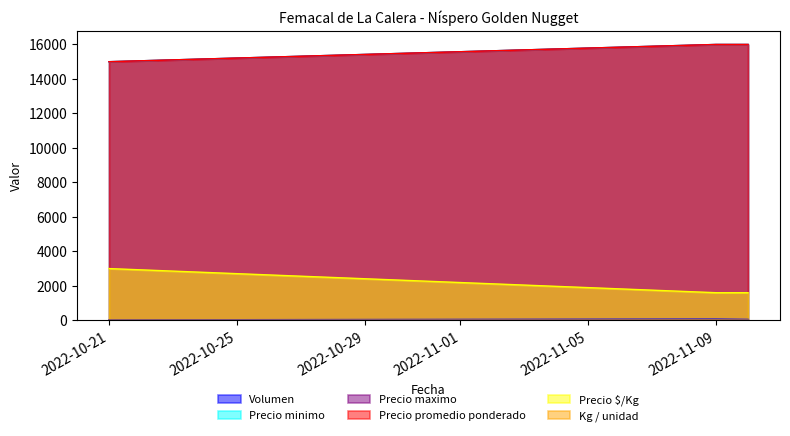

Which series has the largest total across all categories?

Precio promedio ponderado